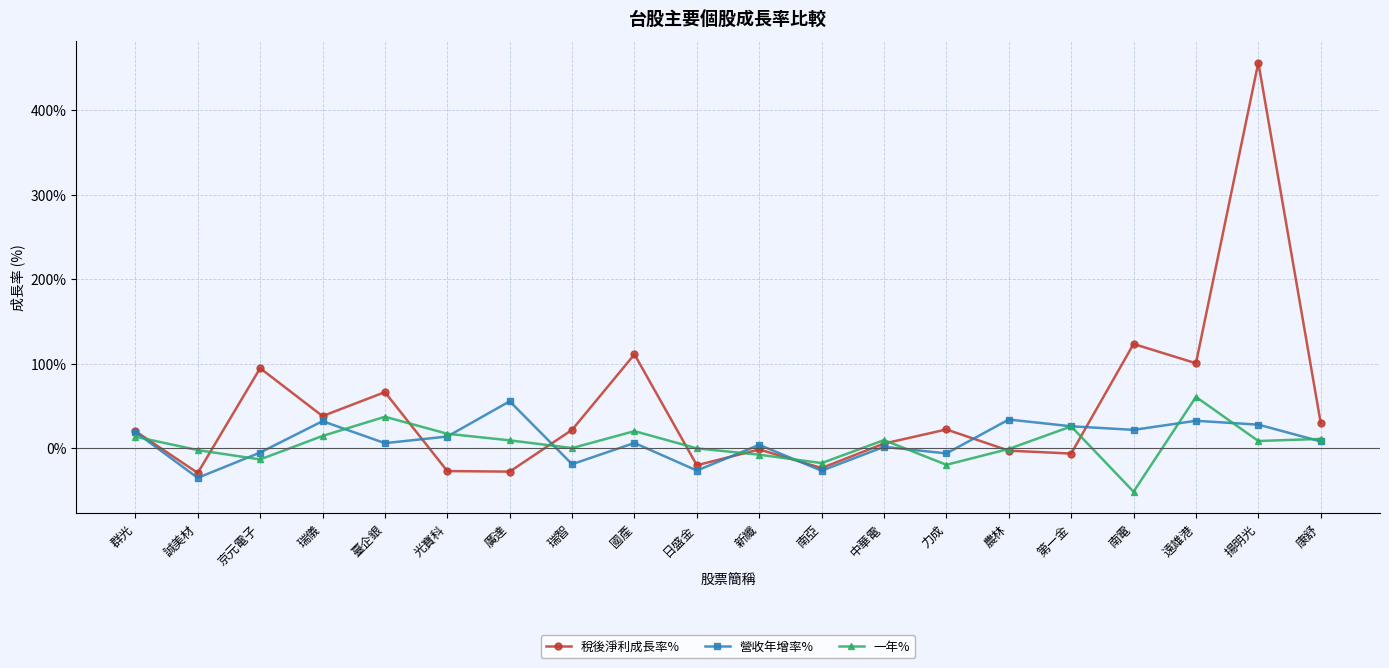

Is it true that 營收年增率% equals 6.3 at 國產?

True